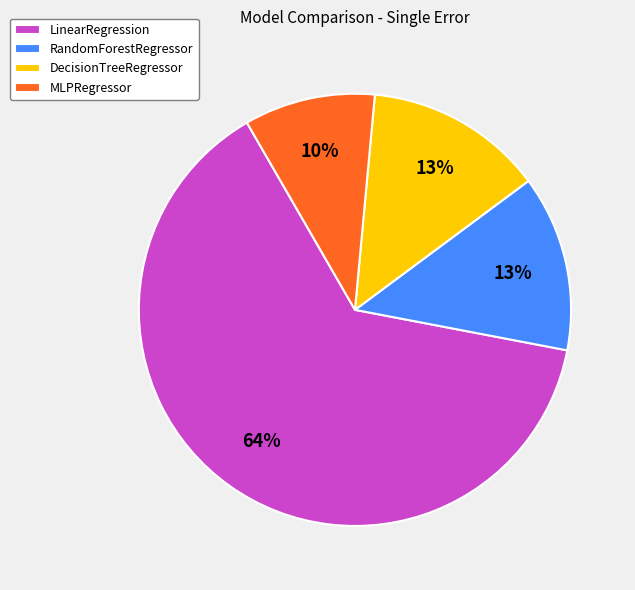

Is it true that LinearRegression is 73% of the pie?

False